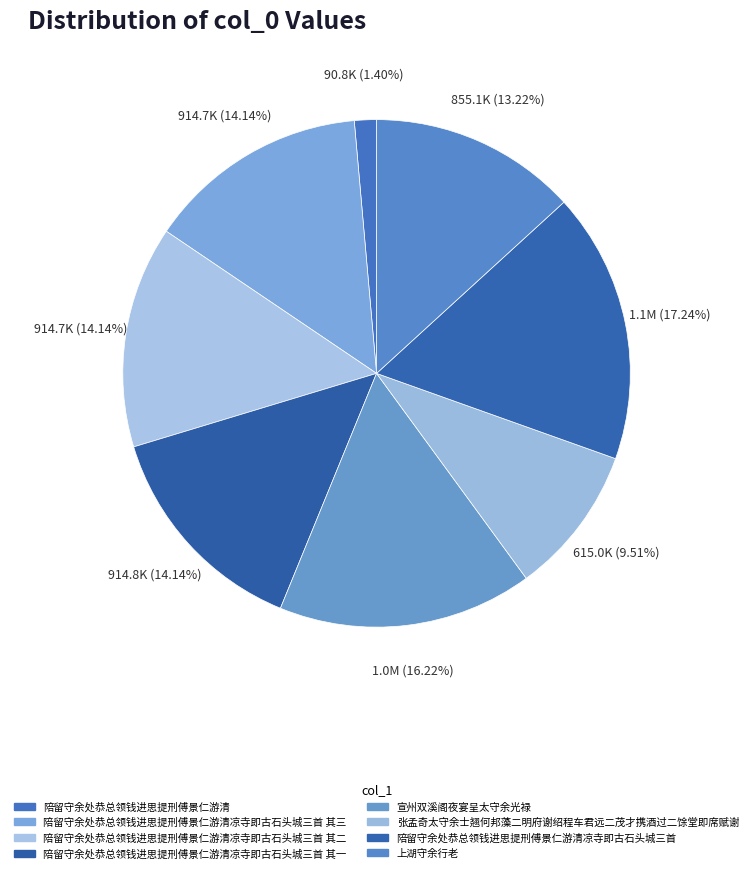

Count the number of slices in the pie.

8